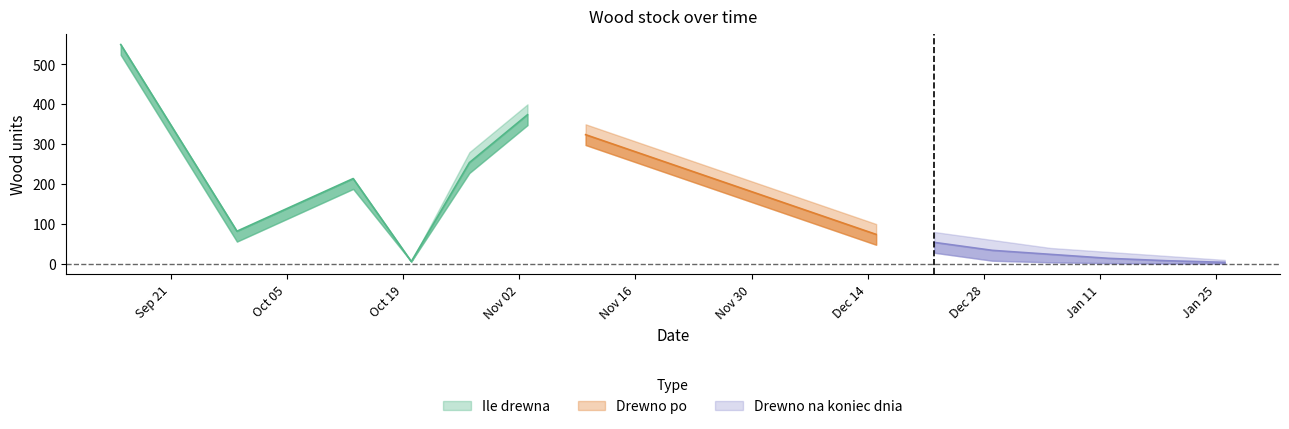

Is the value of Ile drewna at 13 greater than the value of Drewno na koniec dnia at 4?

No